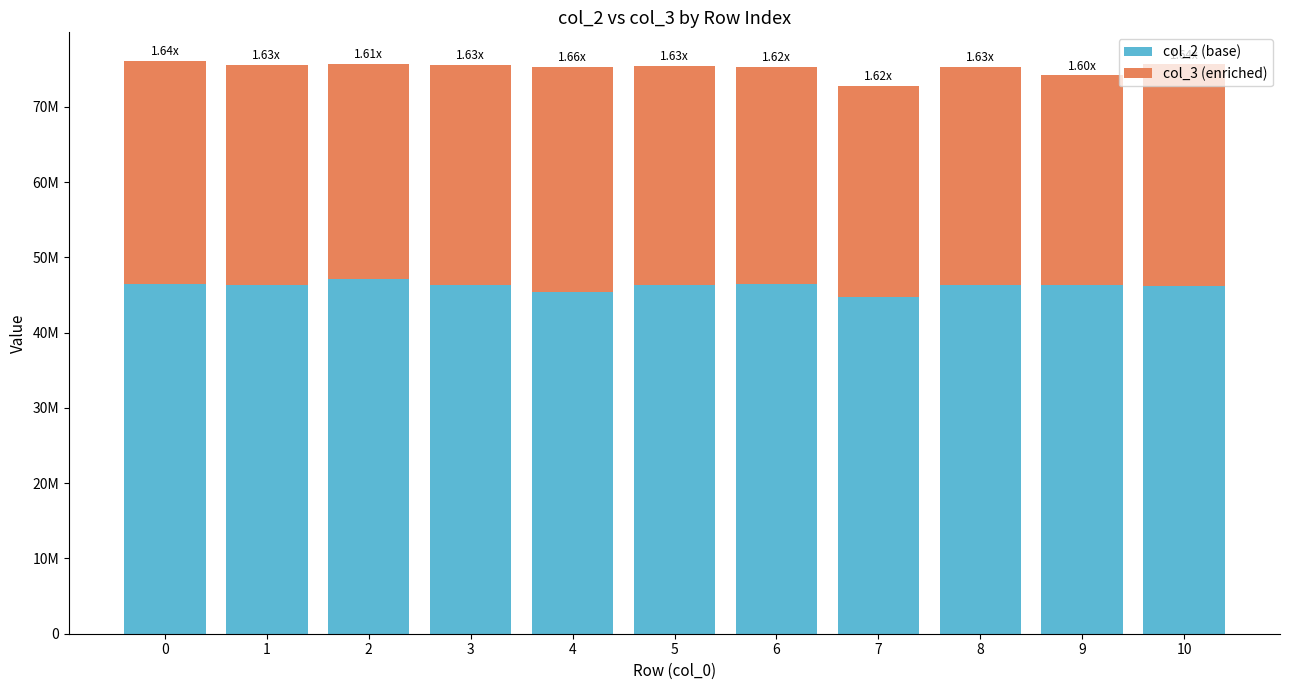

What is the value of the col_2 (base) bar at the 6th from the left?

46370750